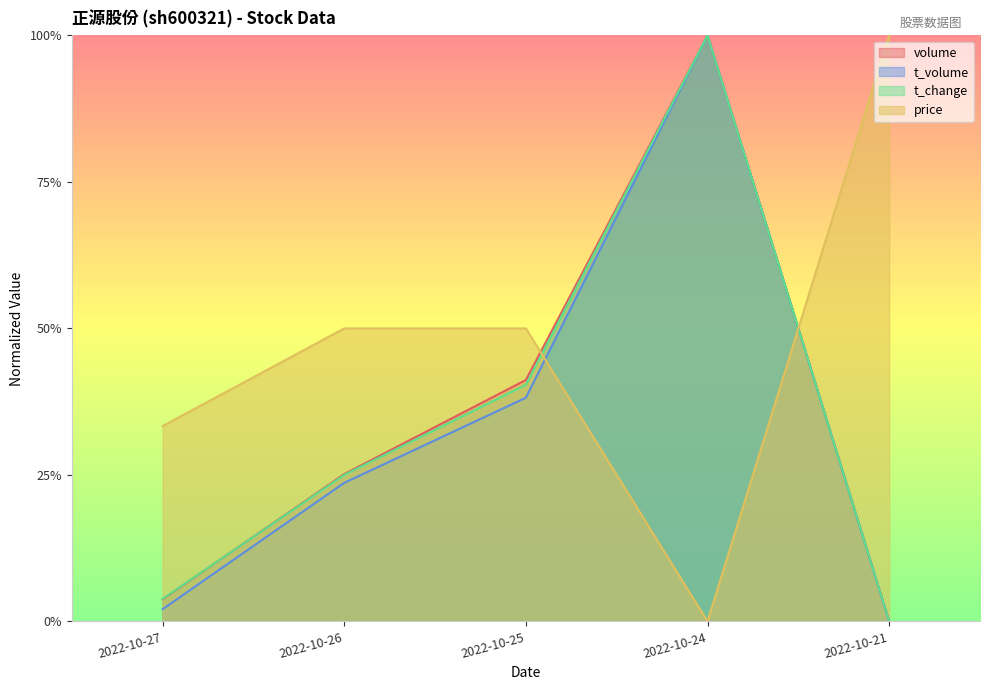

What are all the series names shown in the legend?

volume, t_volume, t_change, price